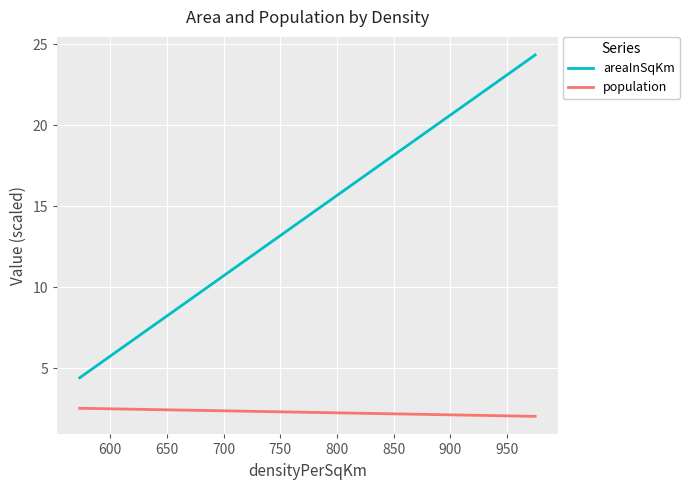

What is the value of the population point at the 3rd from the left?

2.0